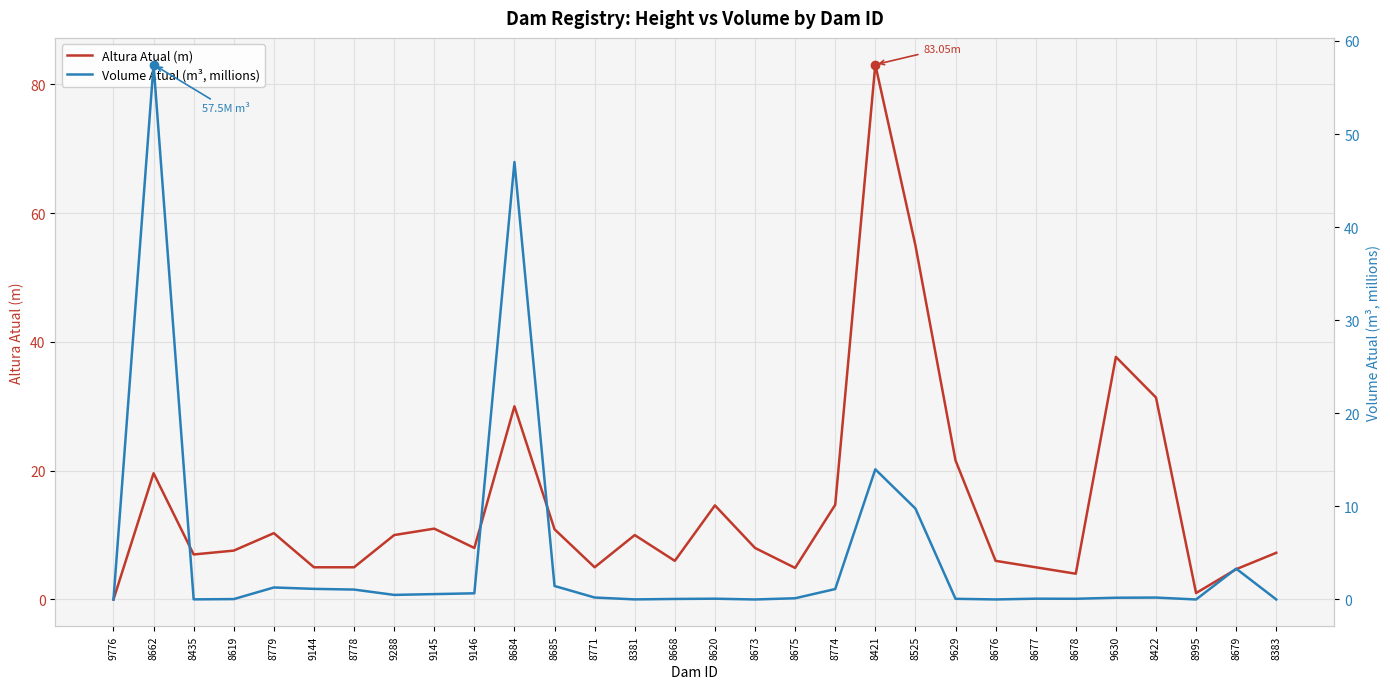

Reading left to right, extract all data points from this chart.

Altura Atual (m): 0.0	19.6	7.0	7.6	10.3	5.0	5.0	10.0	11.0	8.0	30.0	10.9	5.0	10.0	6.0	14.6	8.0	4.9	14.7	83.0	55.0	21.6	6.0	5.0	4.0	37.7	31.4	1.0	4.7	7.2
Volume Atual (m³, millions): 0.0	57.5	0.0	0.0	1.3	1.1	1.1	0.5	0.6	0.7	47.0	1.4	0.2	0.0	0.1	0.1	0.0	0.1	1.1	14.0	9.8	0.1	0.0	0.1	0.1	0.2	0.2	0.0	3.3	0.0